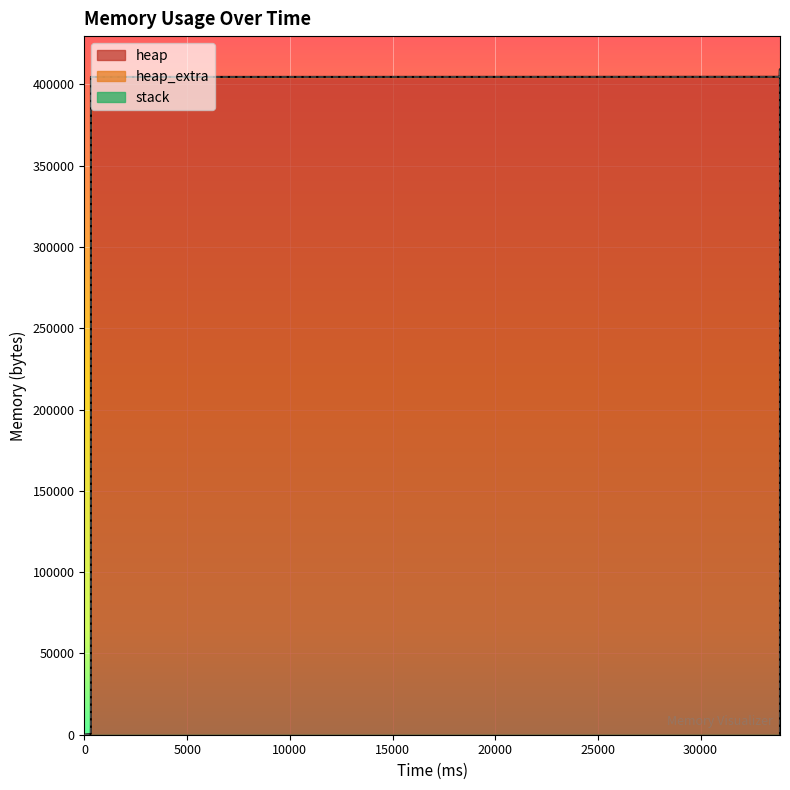

True or false: heap_extra and heap intersect in this chart.

False